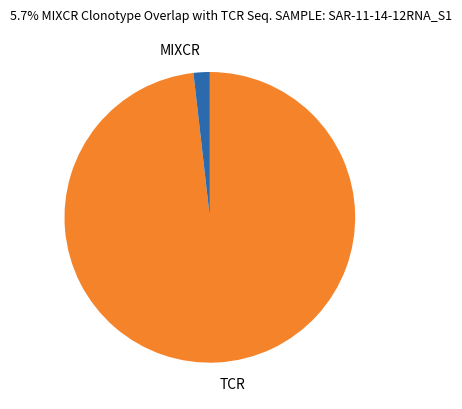

Is there any slice that represents more than half of the pie?

Yes